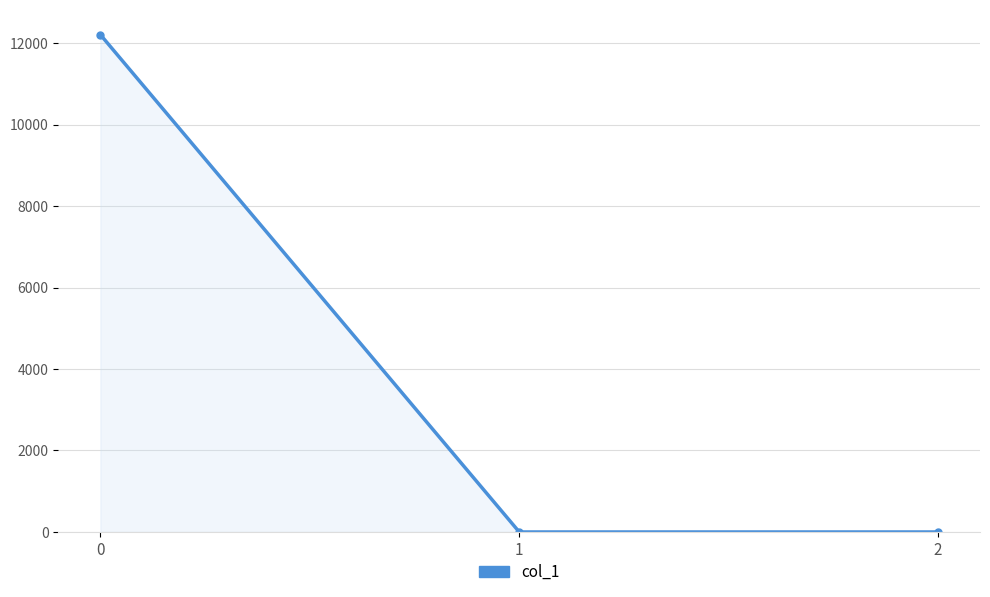

What is the average value?

4068.7